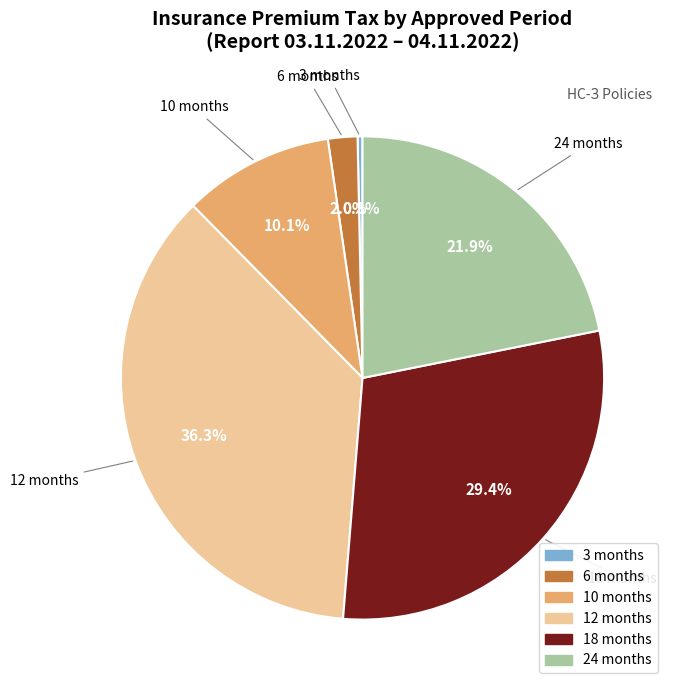

Is there a majority slice in this chart?

No